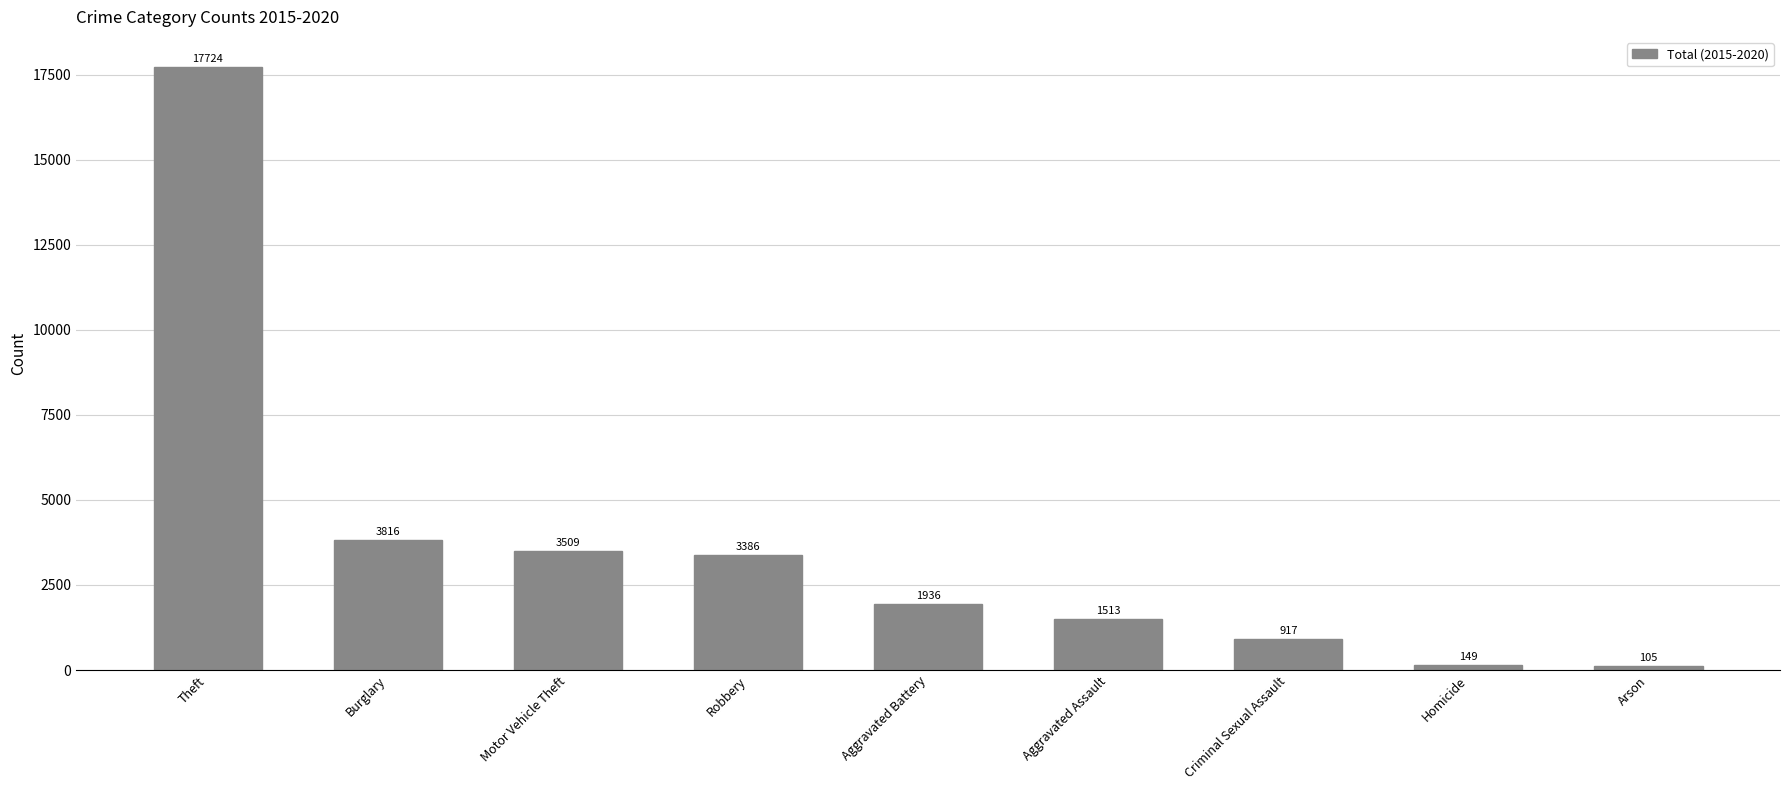

Which label corresponds to the largest value in the chart?

Theft